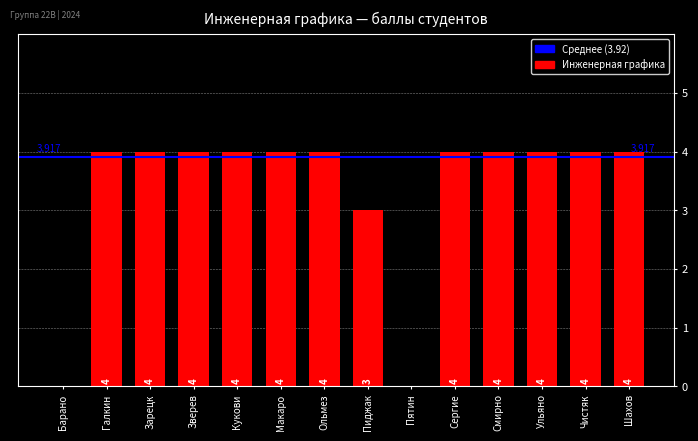

Where is the data nearest to the value 2?

Пиджак